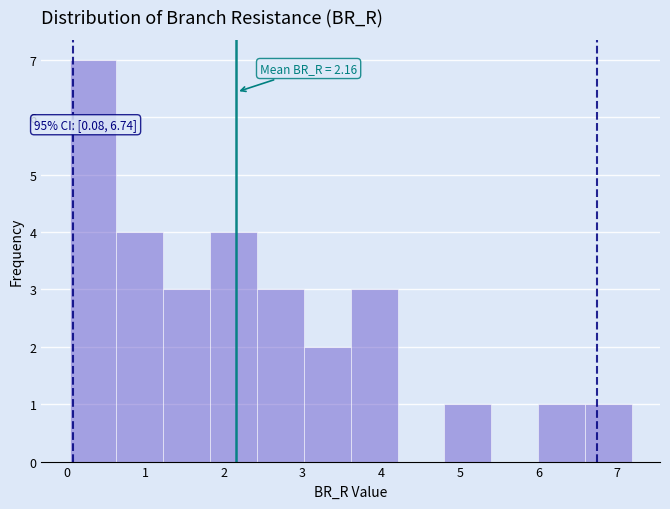

Which range on the x-axis has the tallest bar?

0.0 to 0.6